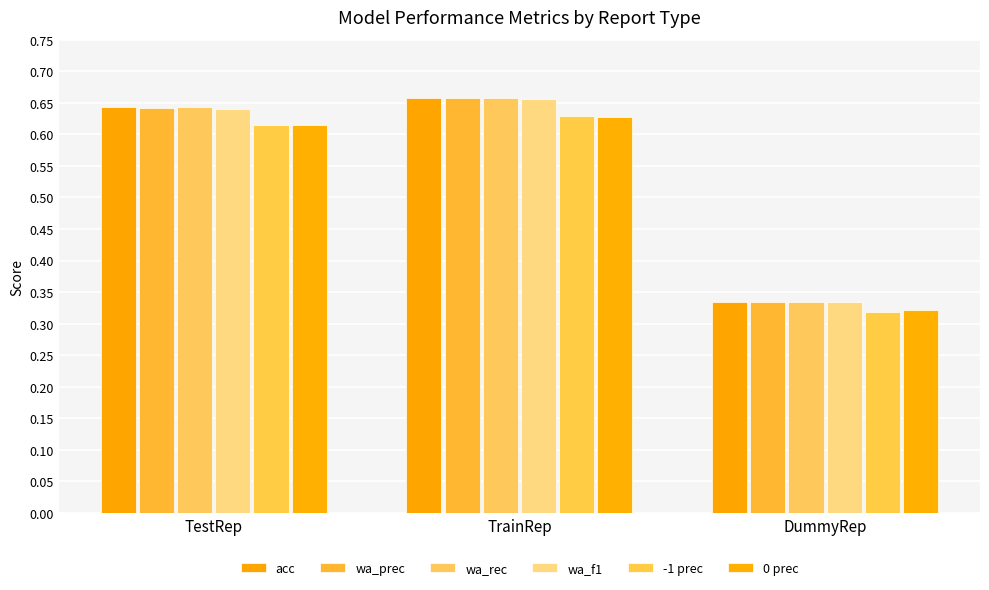

What is the difference between the acc values at DummyRep and TrainRep?

0.3